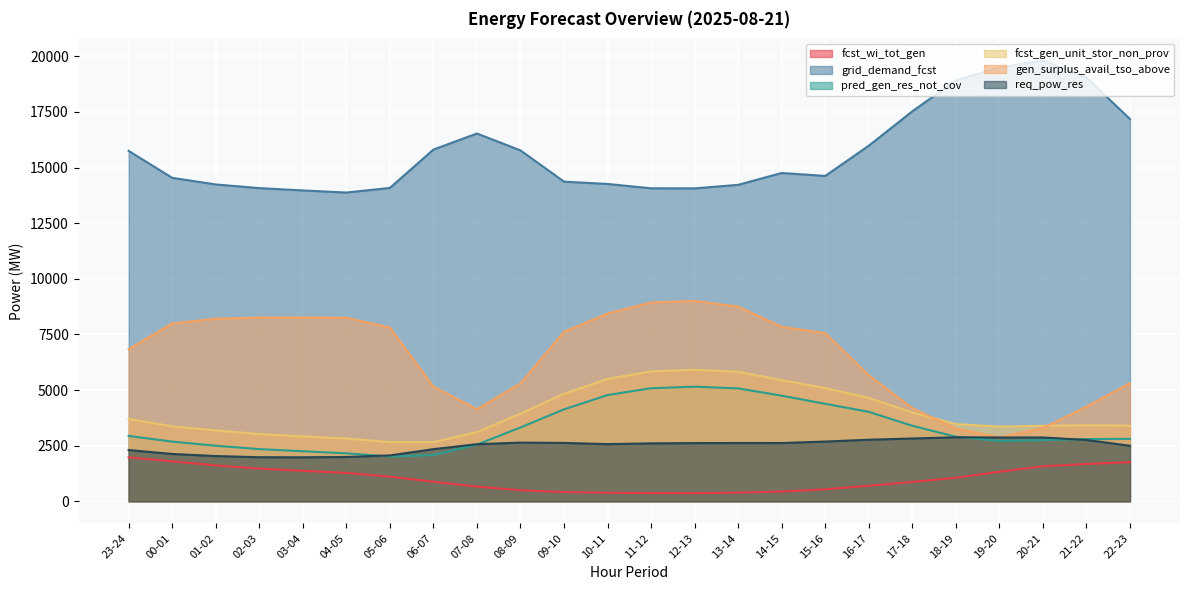

Where does the pred_gen_res_not_cov series first go above 2903?

23-24